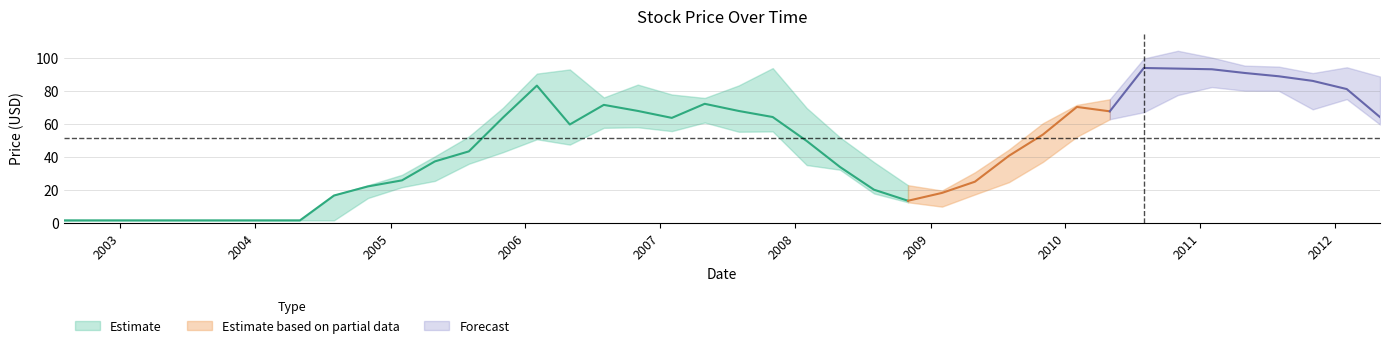

What position from the left is 2003-05-01?

4